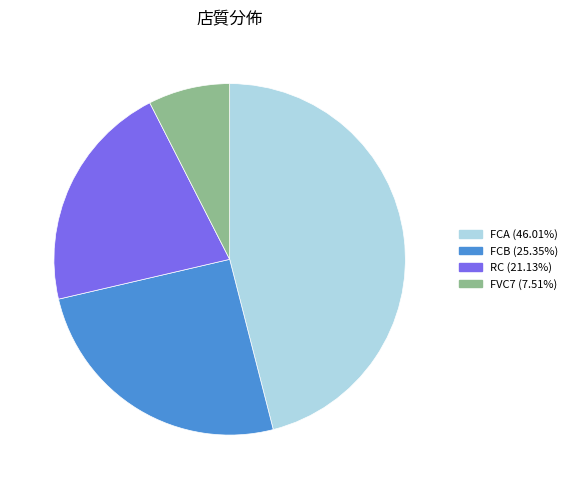

Which category has the smallest portion of the pie?

FVC7